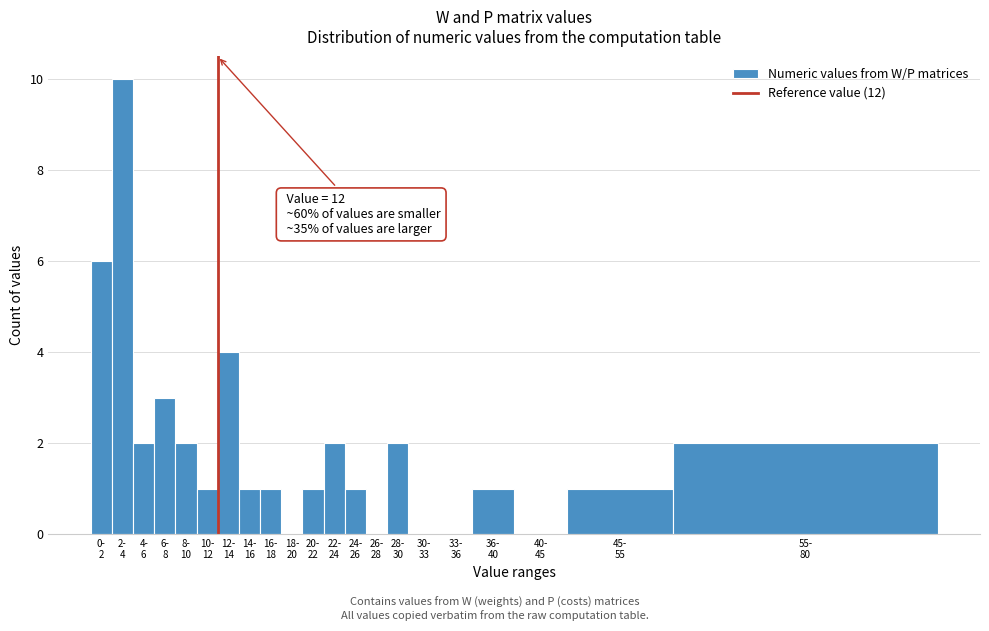

What is the sum of all values?

40